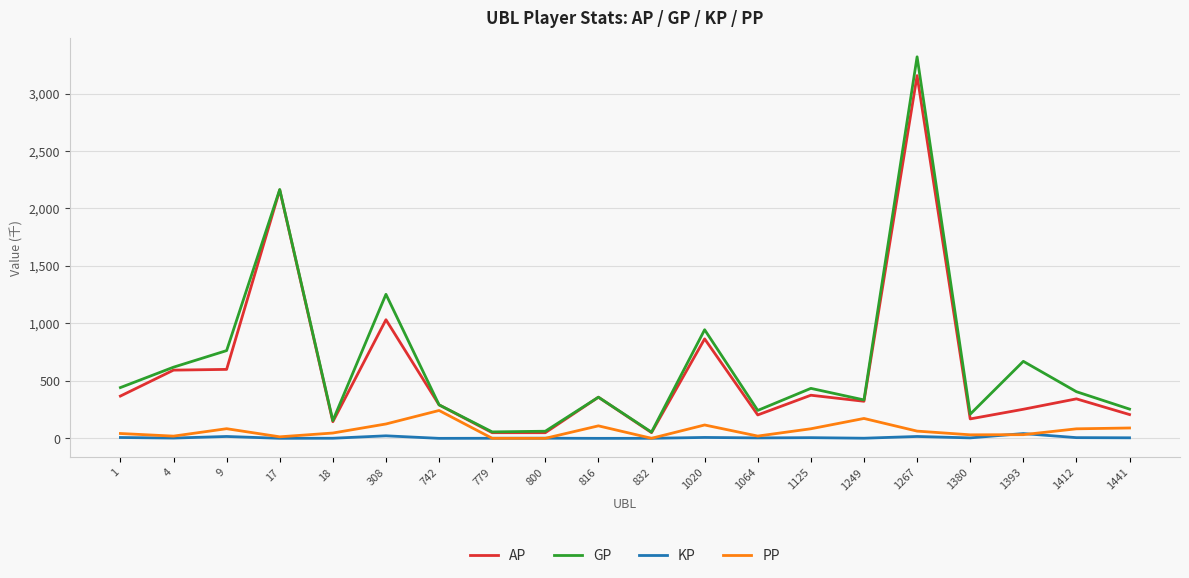

Does the chart have visible grid lines?

Yes